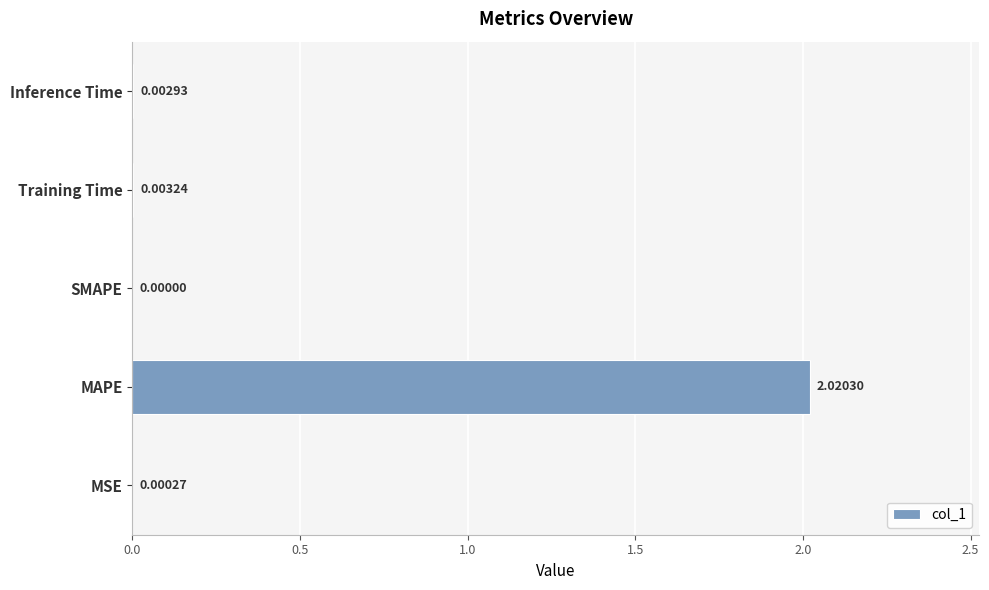

At which label is the value closest to 1?

Training Time